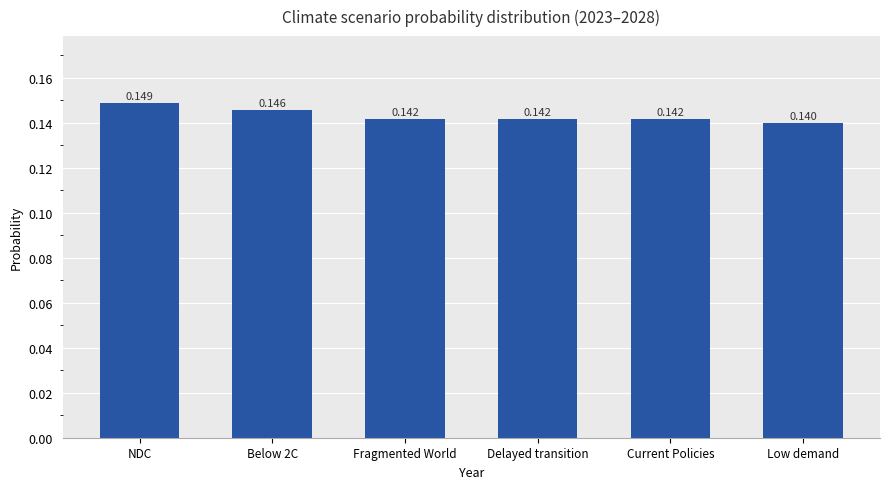

At which label is the value closest to 0?

Low demand